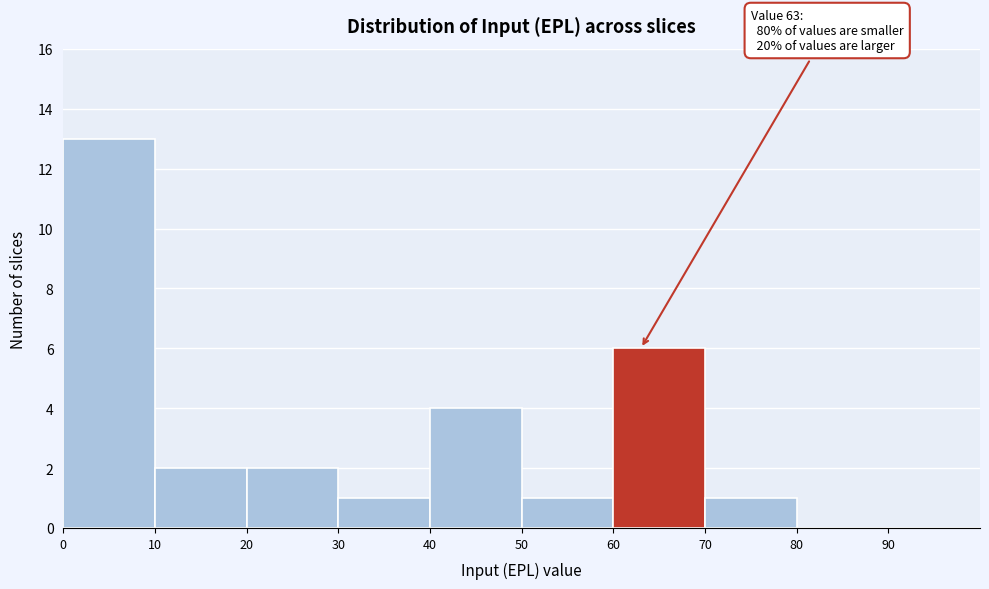

Which range on the x-axis has the tallest bar?

0 to 10